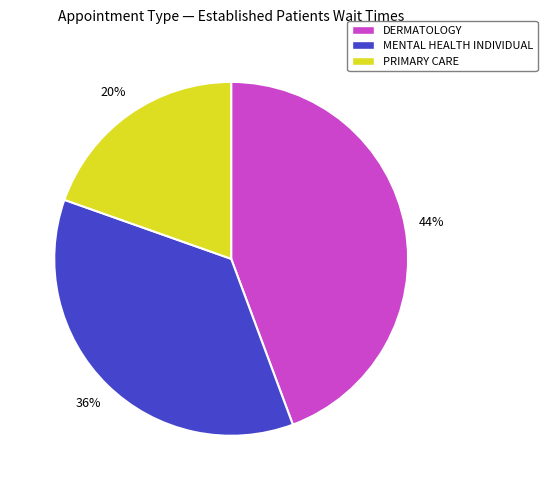

To the nearest percent, what portion does MENTAL HEALTH INDIVIDUAL represent?

36%